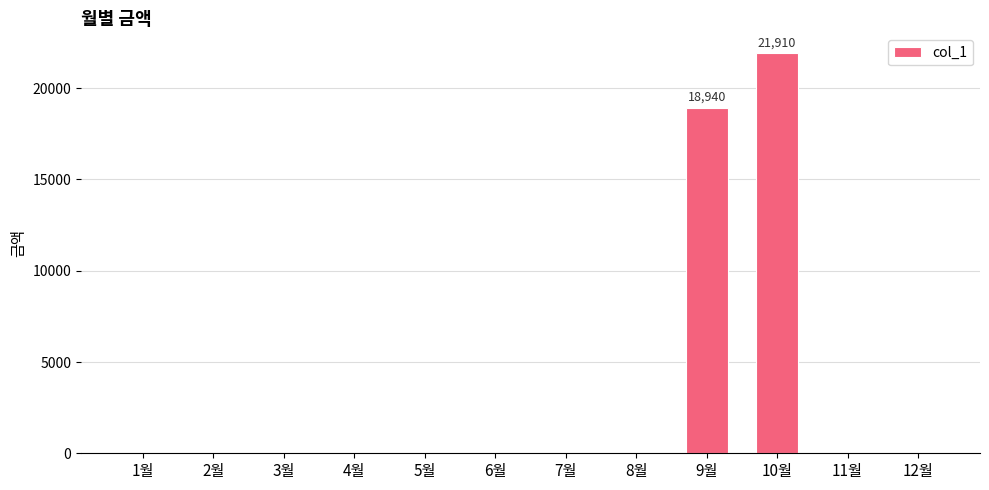

How many distinct data groups are displayed?

1